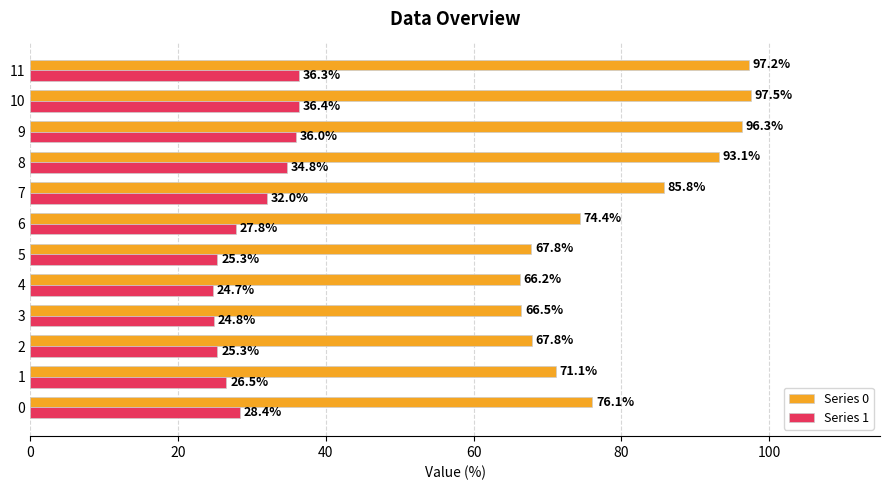

What is the sum of all Series 1 values?

358.3